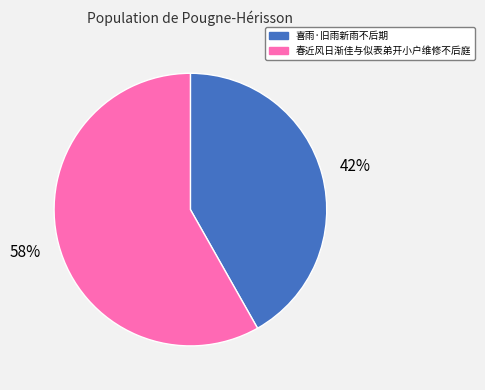

Rank the categories by value from highest to lowest.

春近风日渐佳与似表弟开小户维修不后庭, 喜雨·旧雨新雨不后期